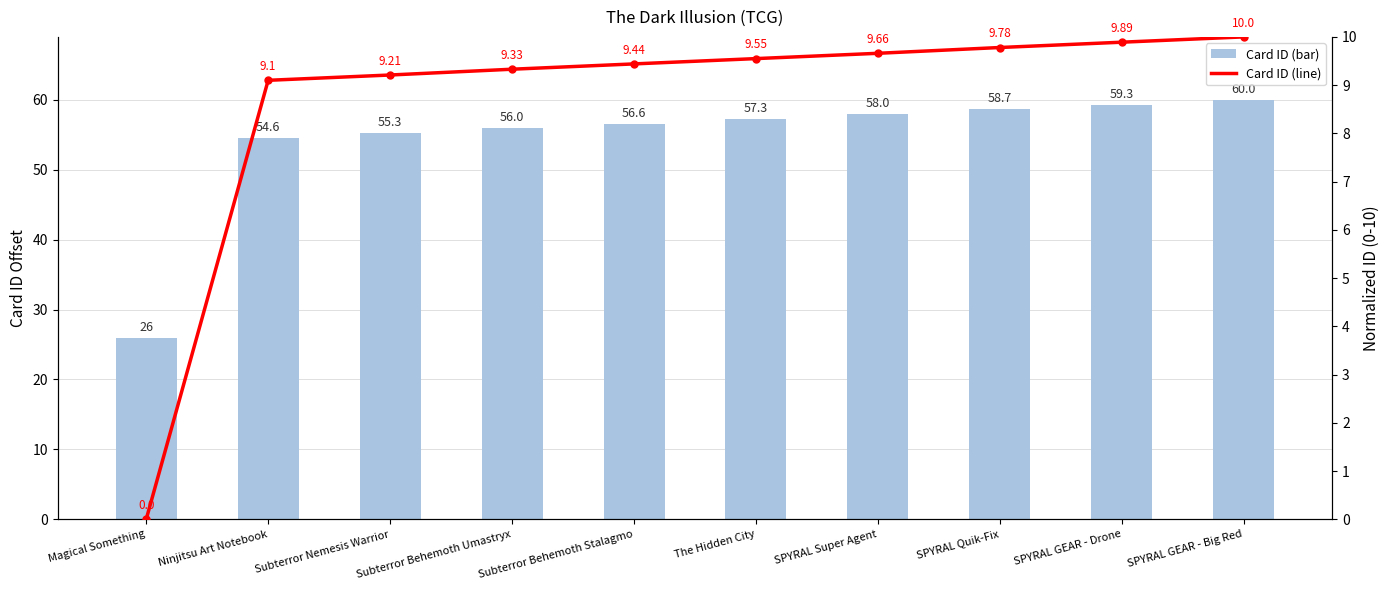

The Card ID (normalized, line) series shows 5.1 at Magical Something. True or false?

False